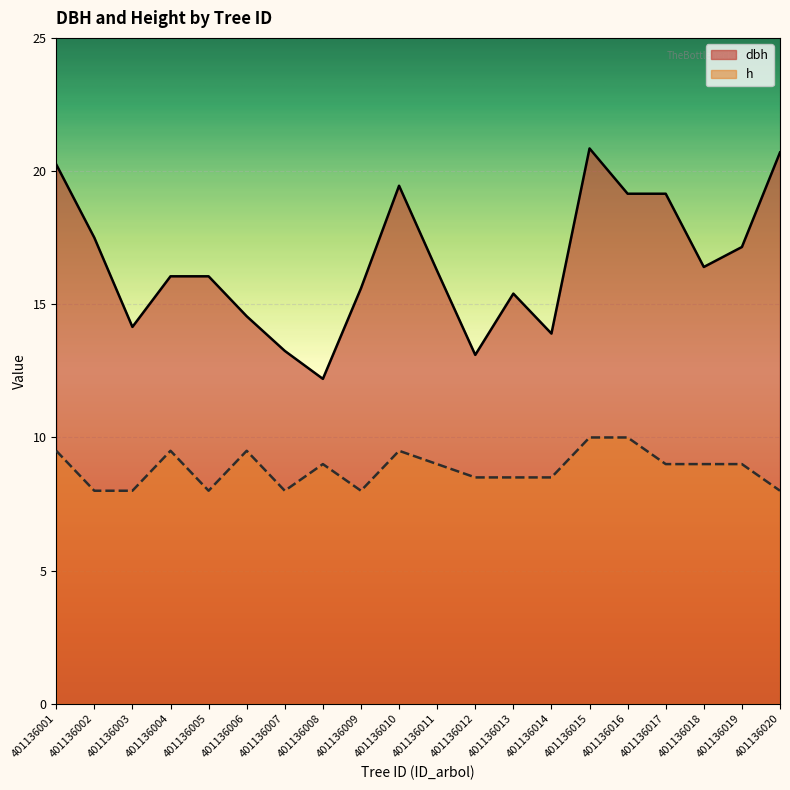

What is the smallest value displayed?

8.0